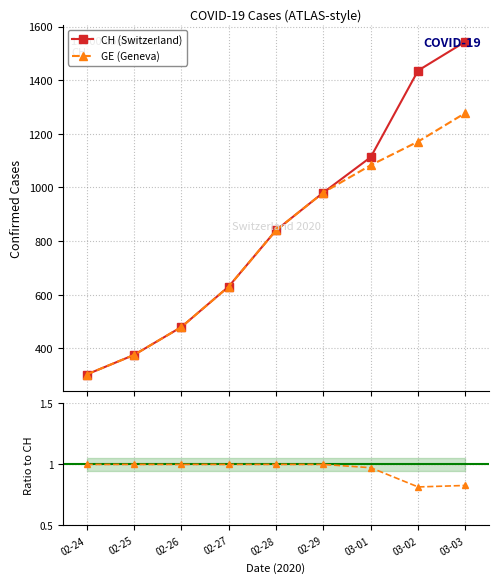

The CH (Switzerland) series shows 1113.0 at 03-01. True or false?

True